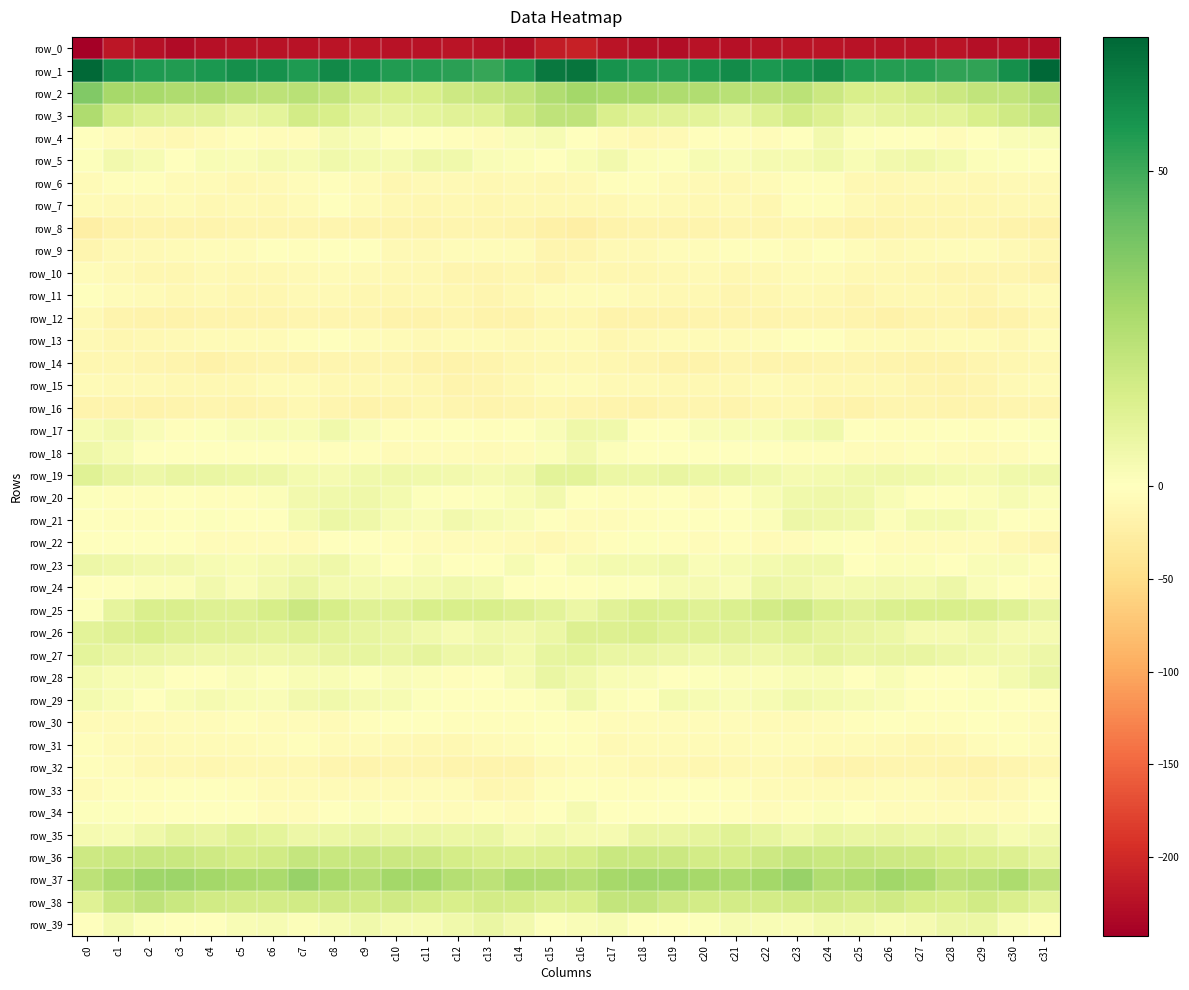

What is the spread (max minus min) of values at c29?

278.1